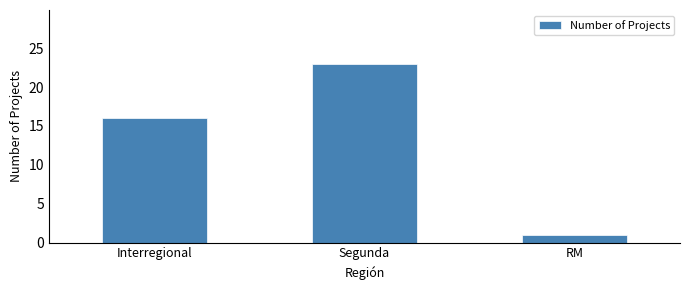

What position from the right is Interregional?

3